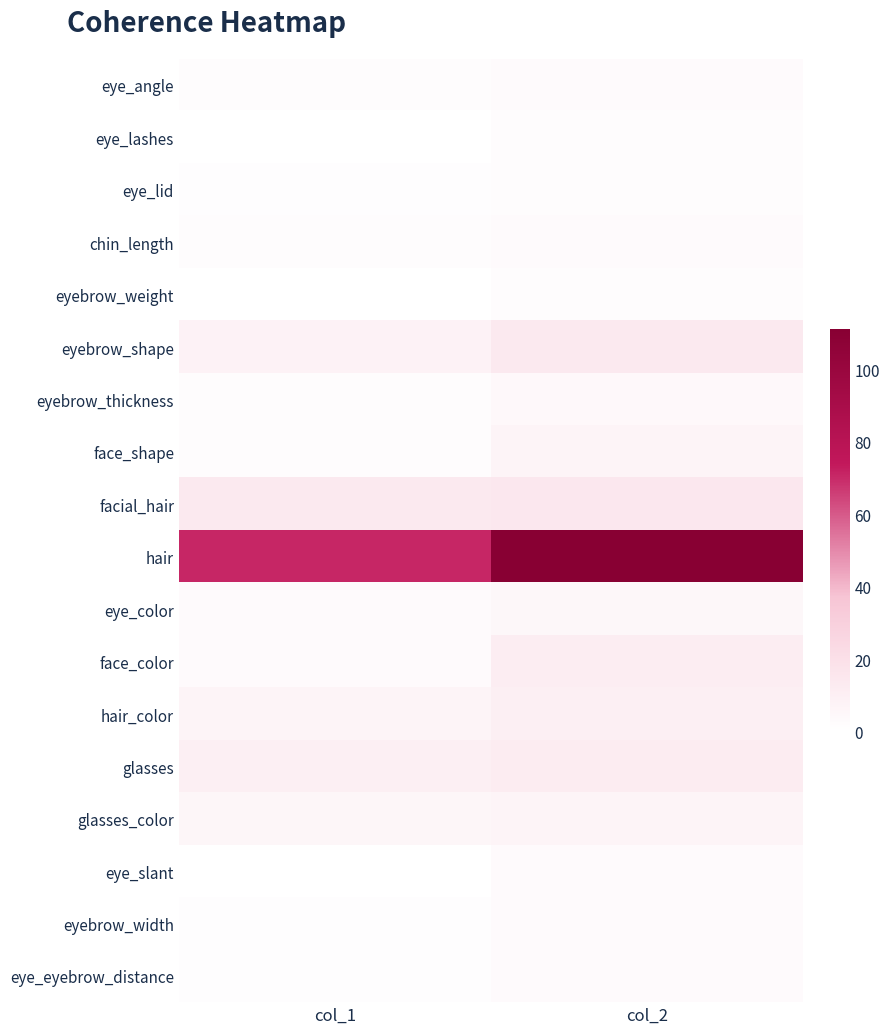

Which has a higher value, col_1 or col_2?

col_2